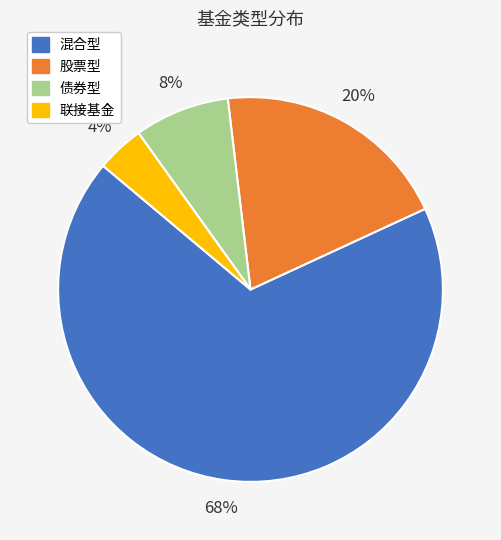

Is the sum of 混合型 and 股票型 greater than half?

Yes